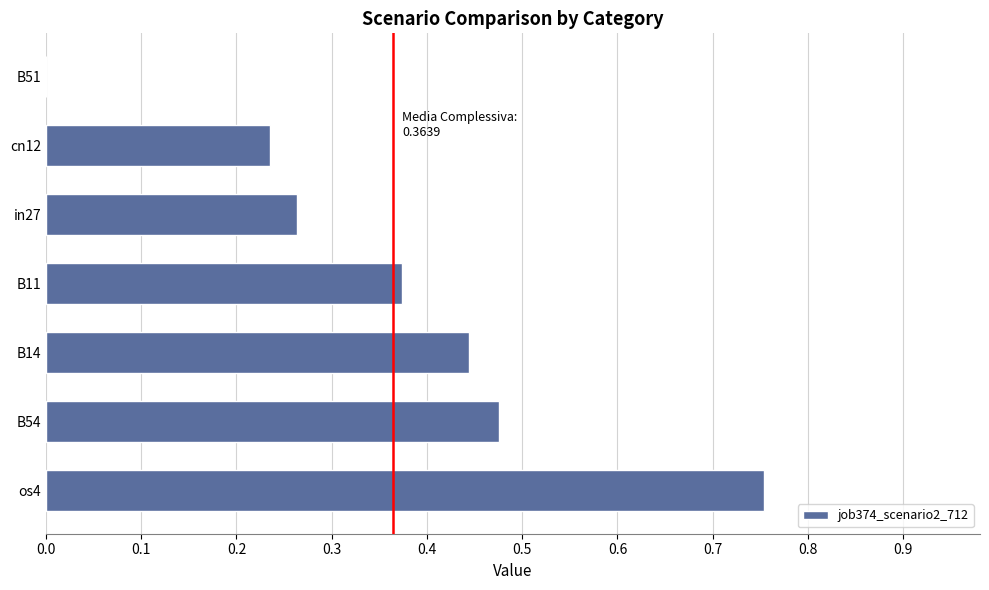

Which category has the highest value across all series?

os4